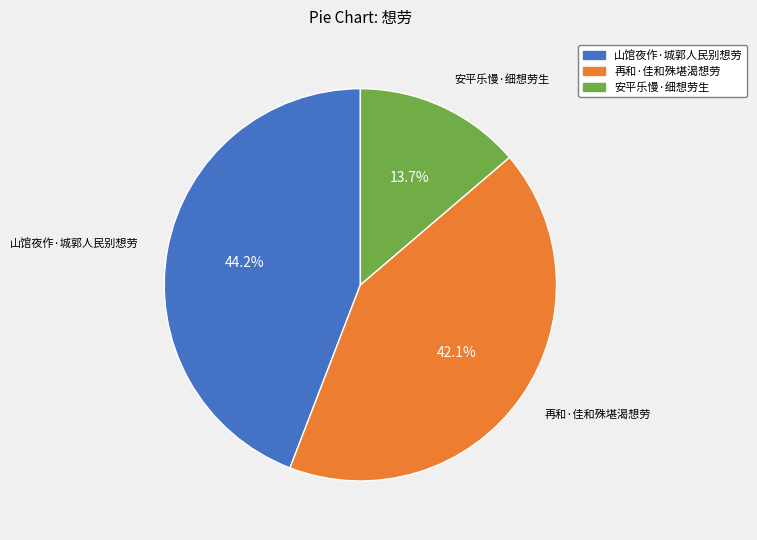

What percentage is the 再和·佳和殊堪渴想劳 slice, to the nearest percent?

42%